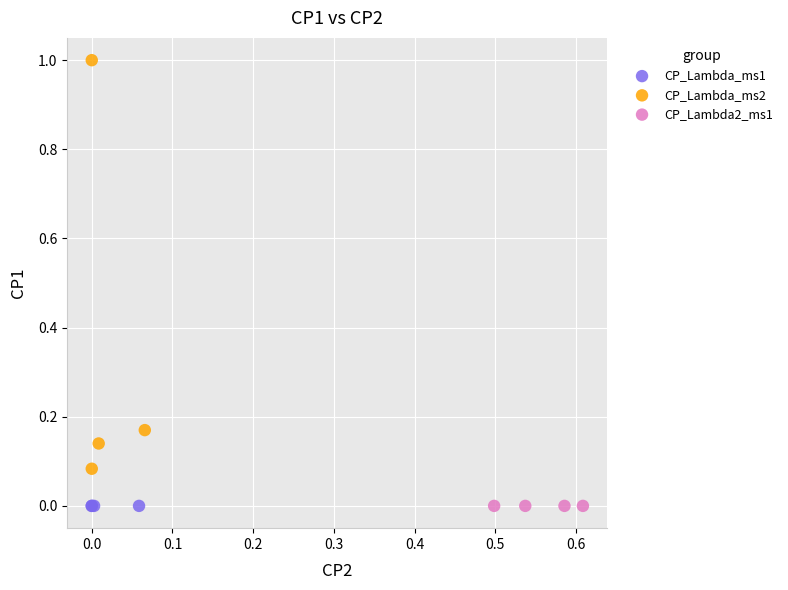

What are all the series names shown in the legend?

CP_Lambda_ms1, CP_Lambda_ms2, CP_Lambda2_ms1